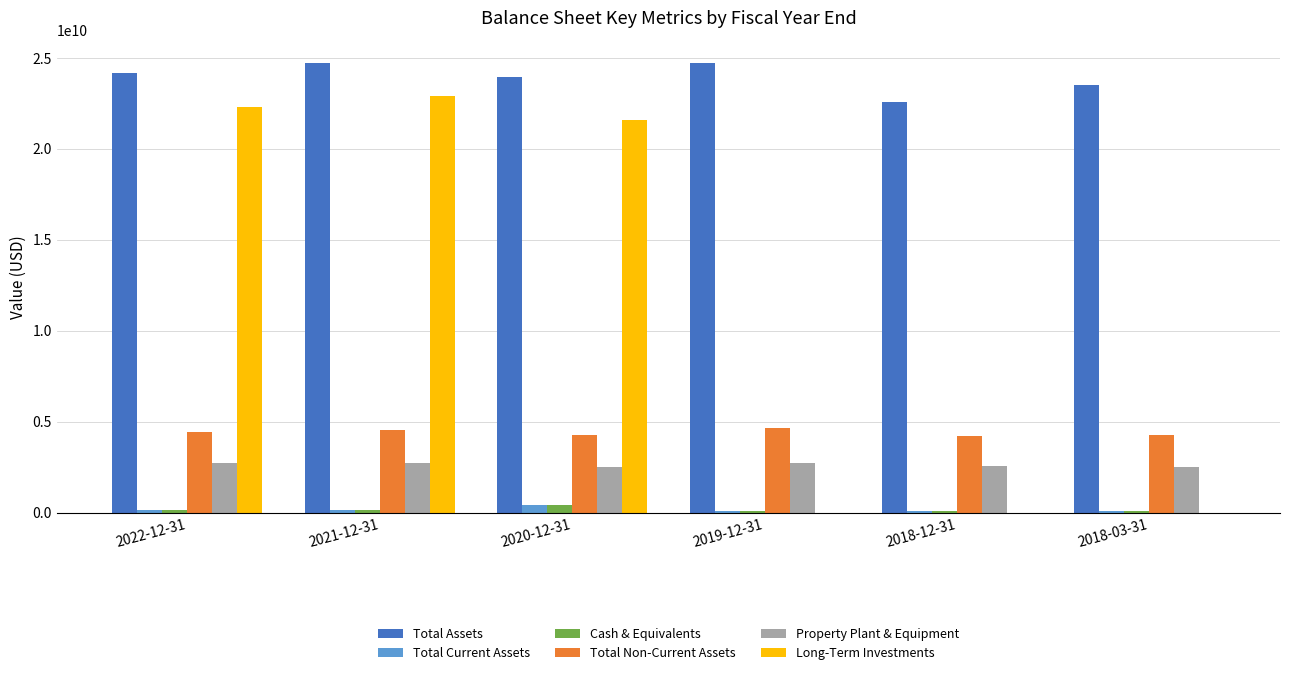

At which category is the sum across all series the highest?

2021-12-31